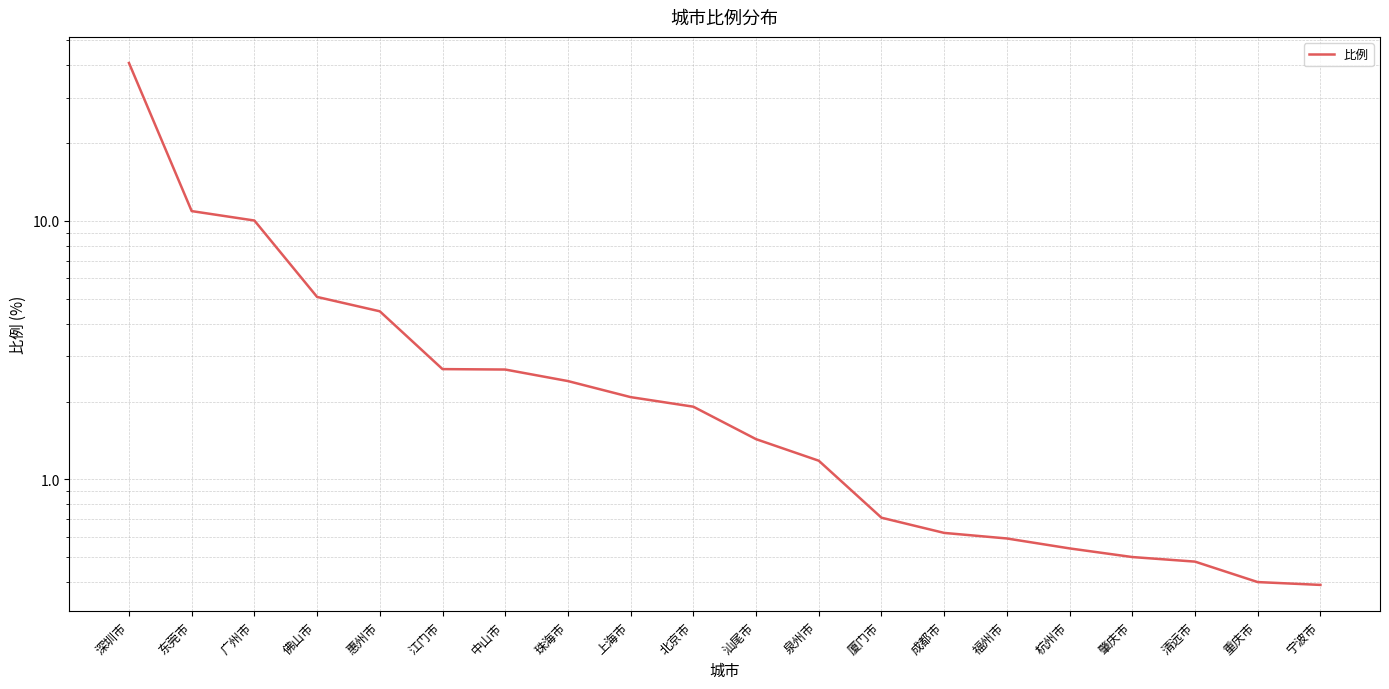

What is the smallest value displayed?

0.4